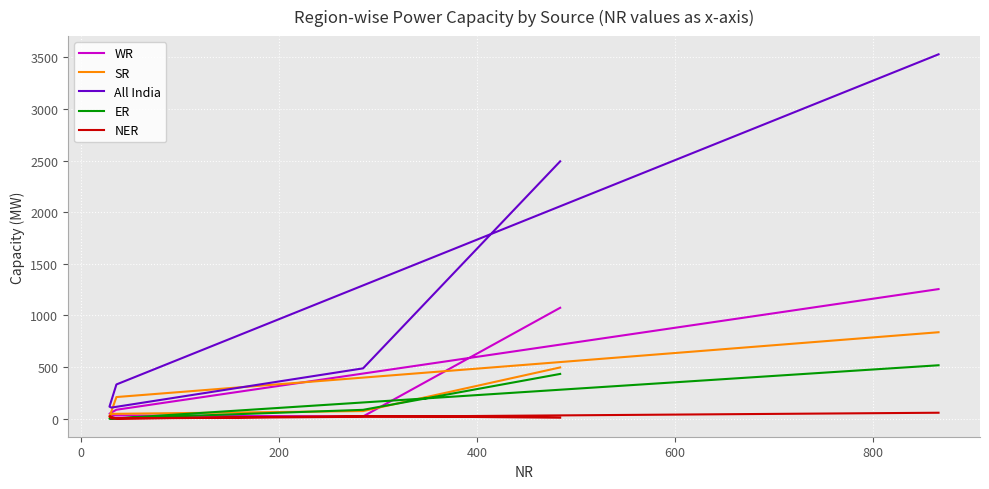

In SR, how many points are lower than both neighbors (excluding endpoints)?

1